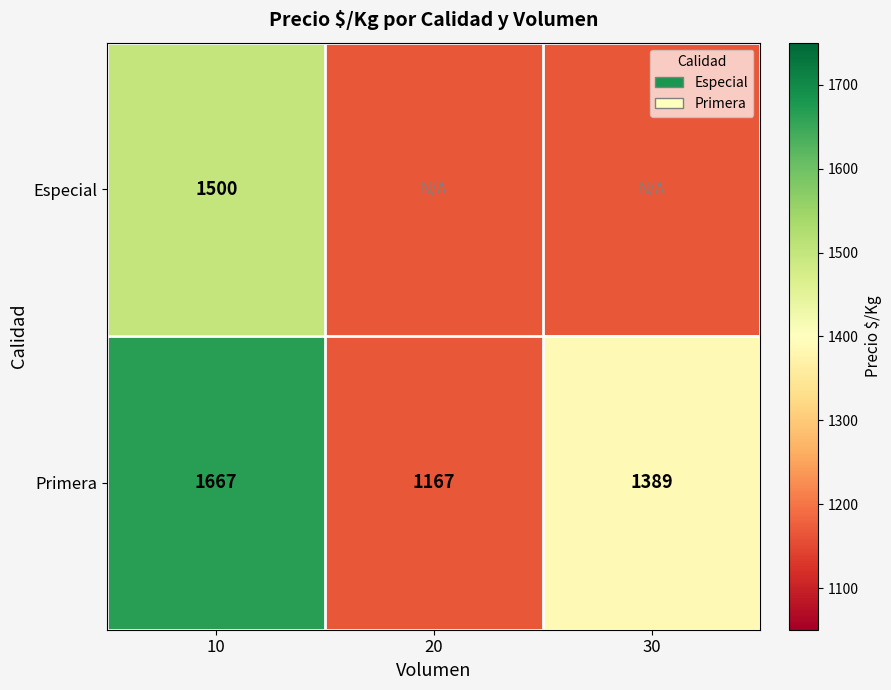

What is the difference between the Primera values at 30 and 10?

278